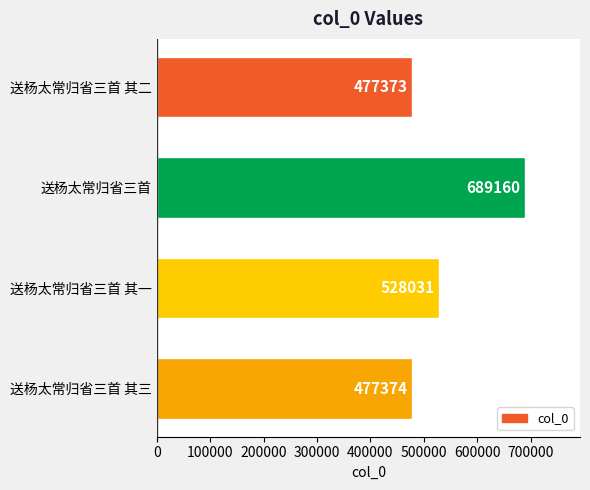

Reading top to bottom, list all the values displayed in this chart.

477373	689160	528031	477374